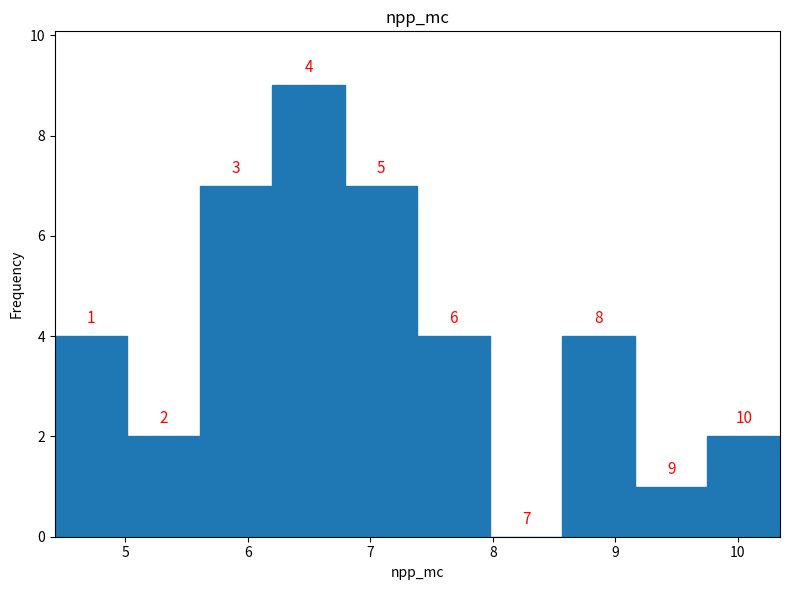

Over which range of the x-axis is the bar tallest?

6.2 to 6.8